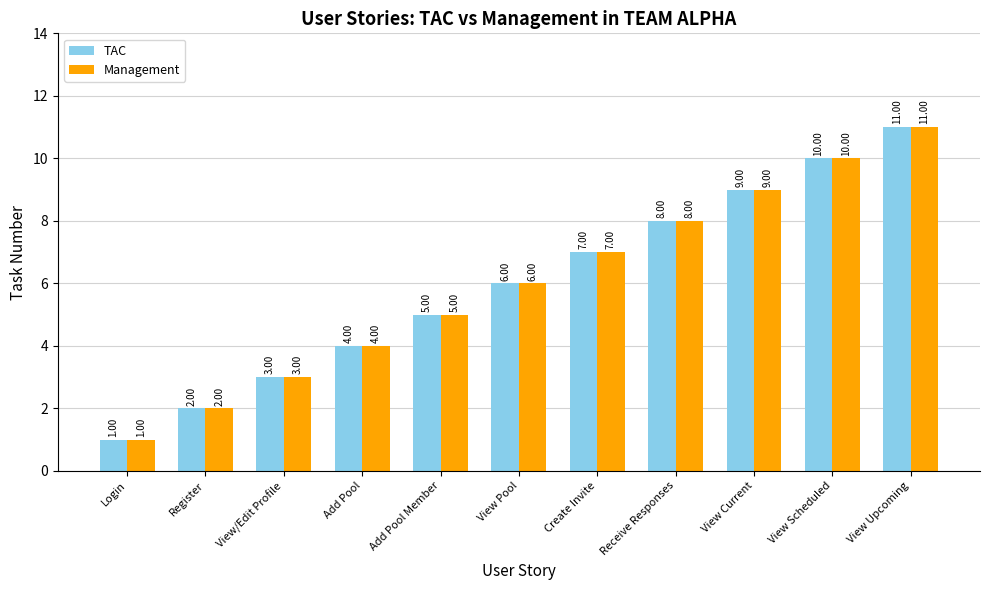

How many categories are shown in the chart?

11